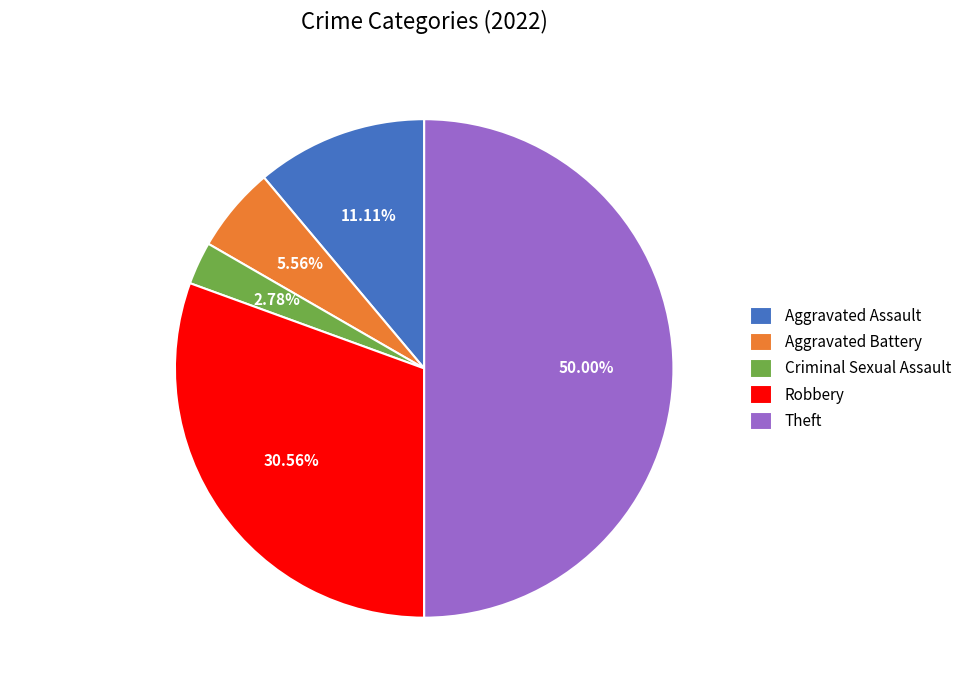

What is the largest slice in the pie chart?

Theft